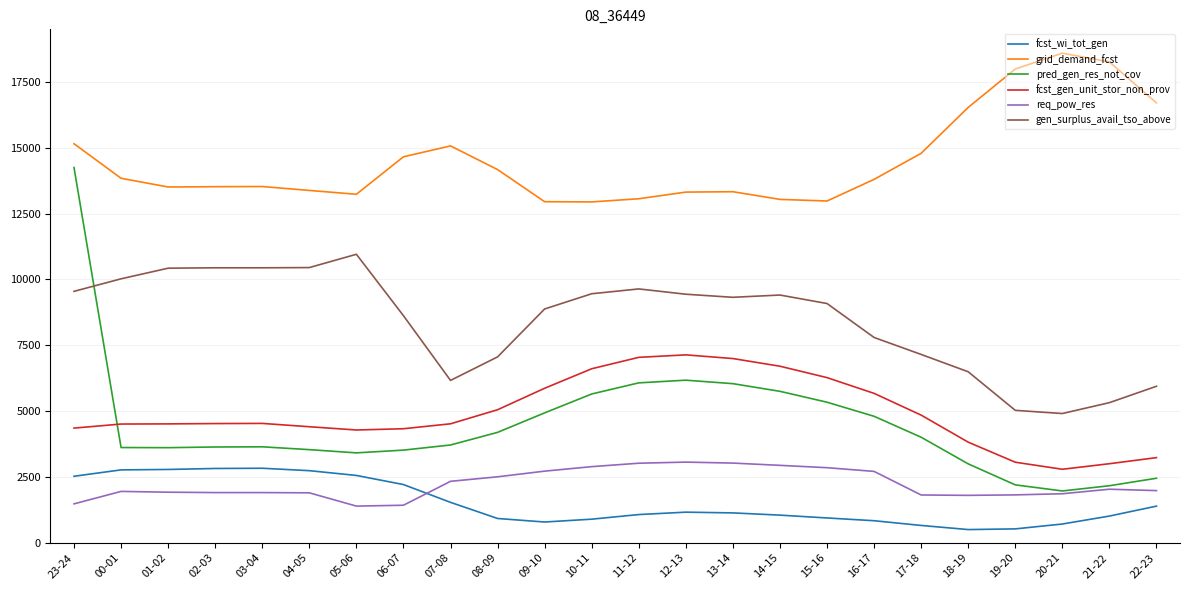

True or false: fcst_wi_tot_gen has a value of 1009 at 04-05.

False